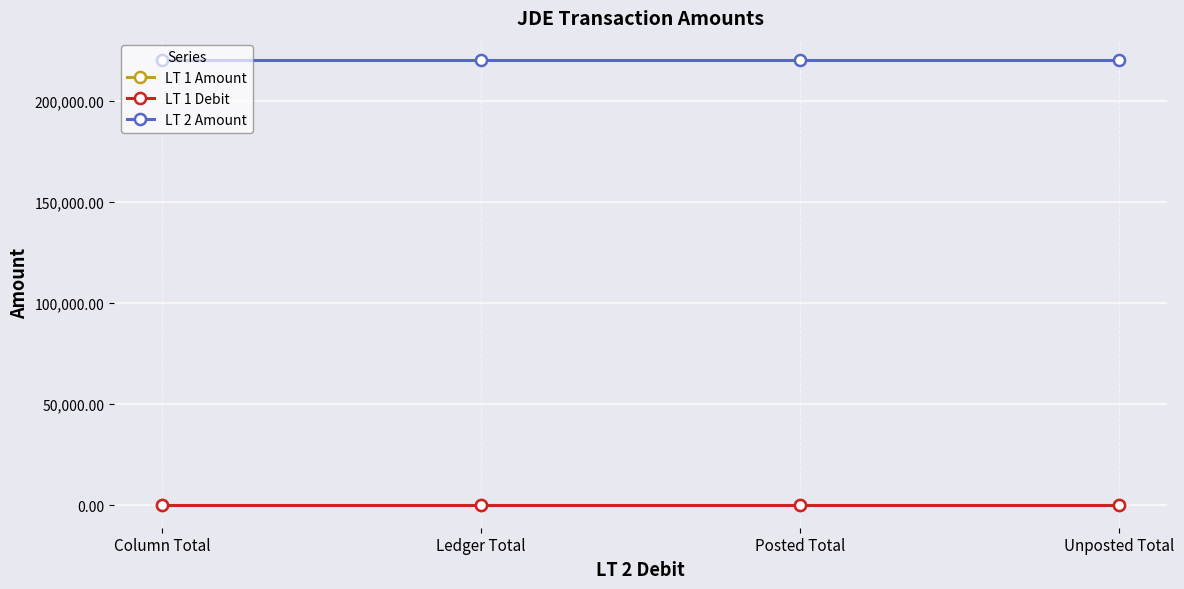

Is it true that LT 1 Amount equals 14.3 at Column Total?

True